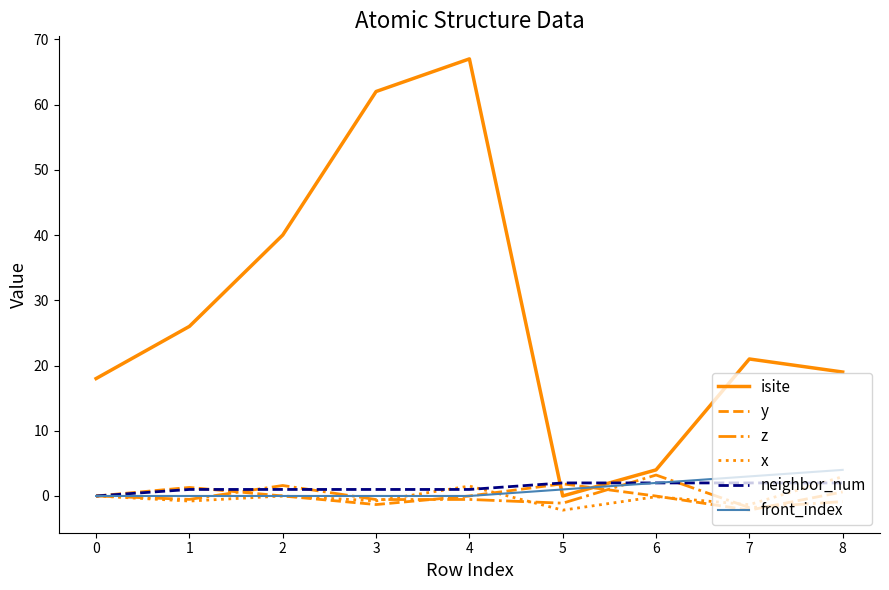

Where do neighbor_num and isite first cross each other?

4 and 5